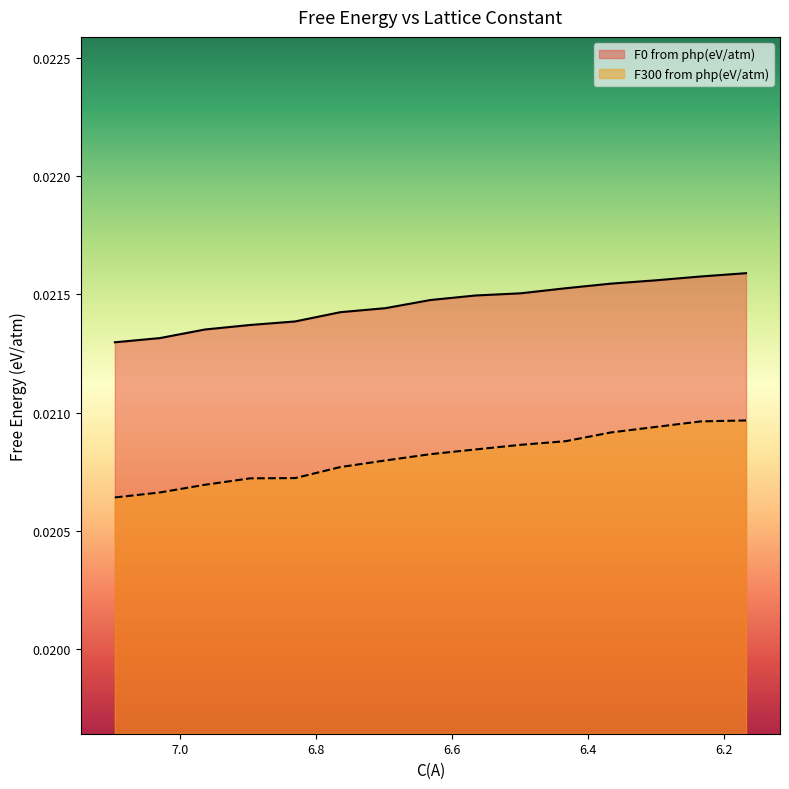

What is the label of the 5th point from the left?

6.83070324999007